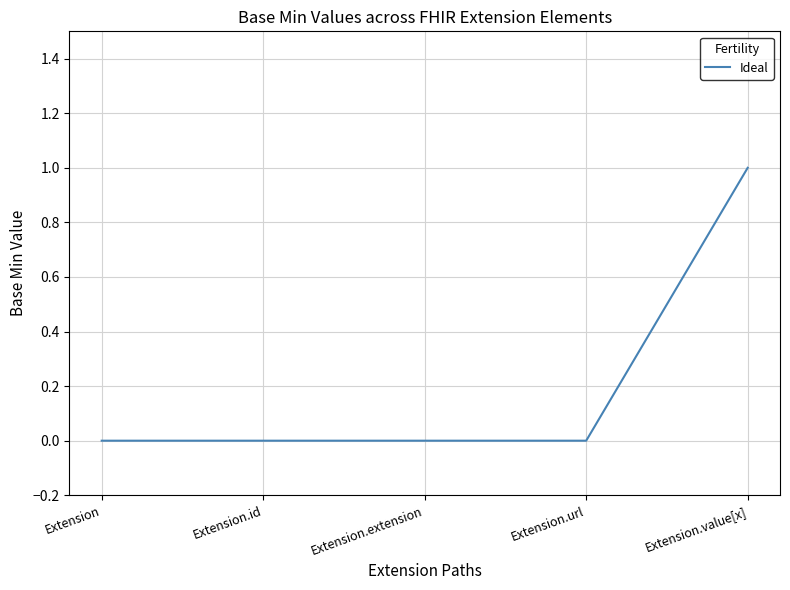

How many series are shown in this chart?

1